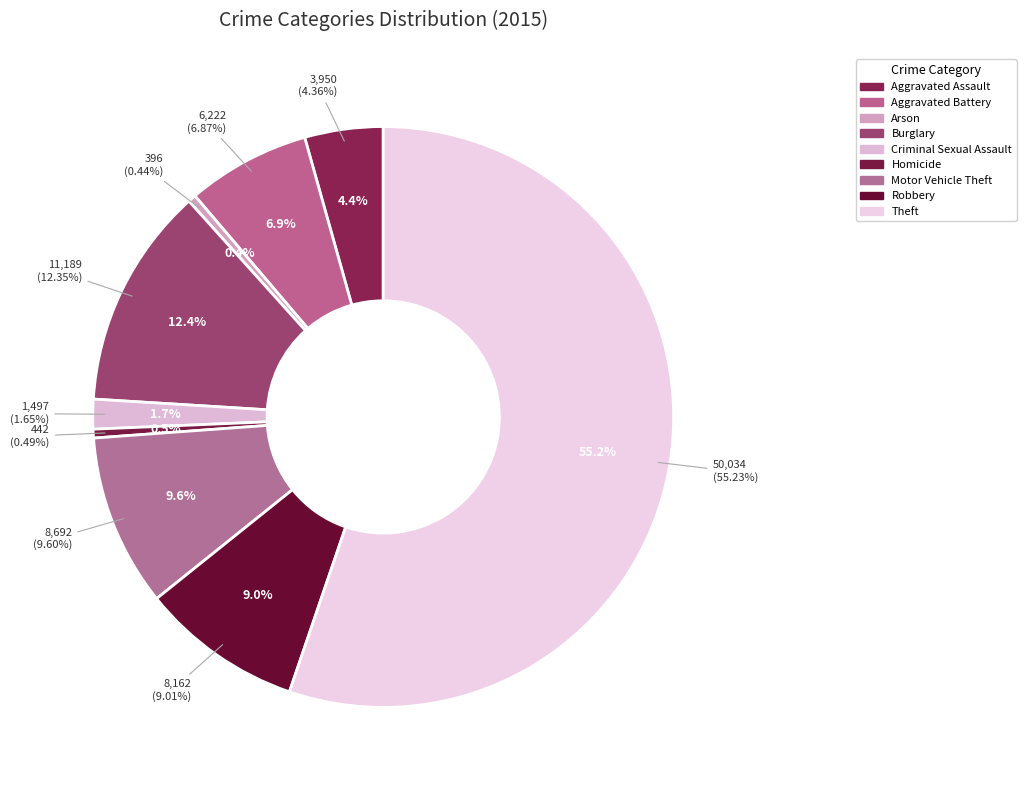

How many segments does this pie chart have?

9